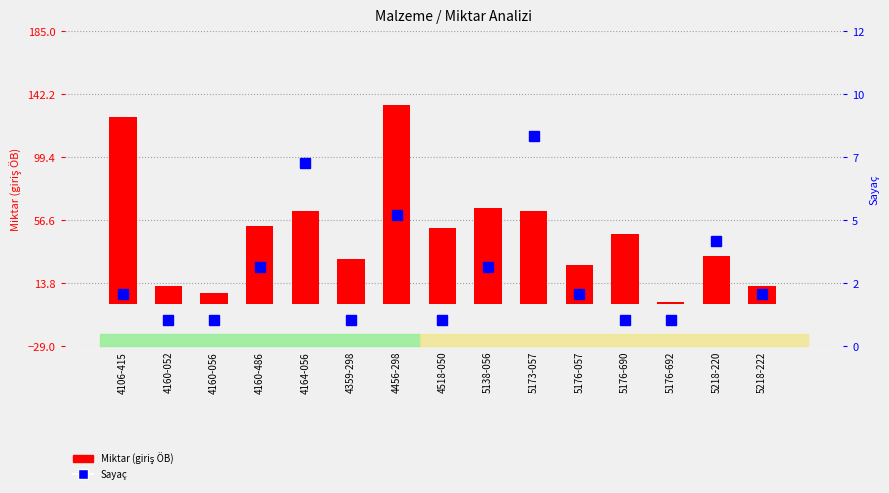

Which series has the largest range (max minus min)?

Miktar (giriş ÖB)